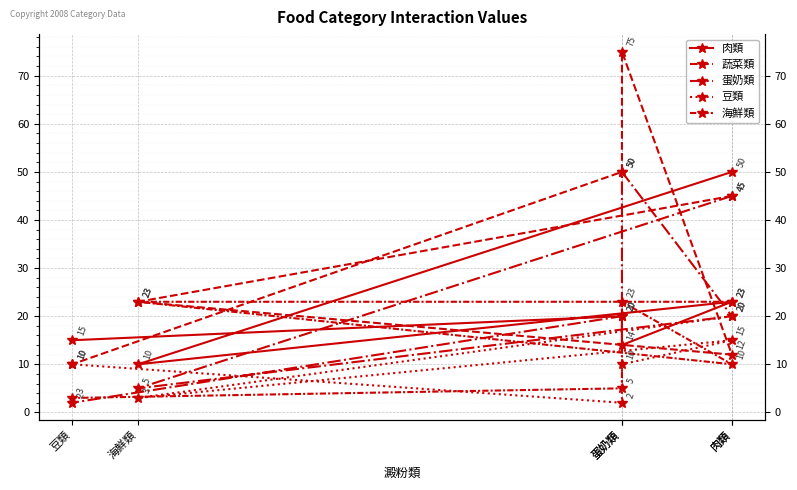

Which series changed the most between 肉類 and 蛋奶類?

蔬菜類